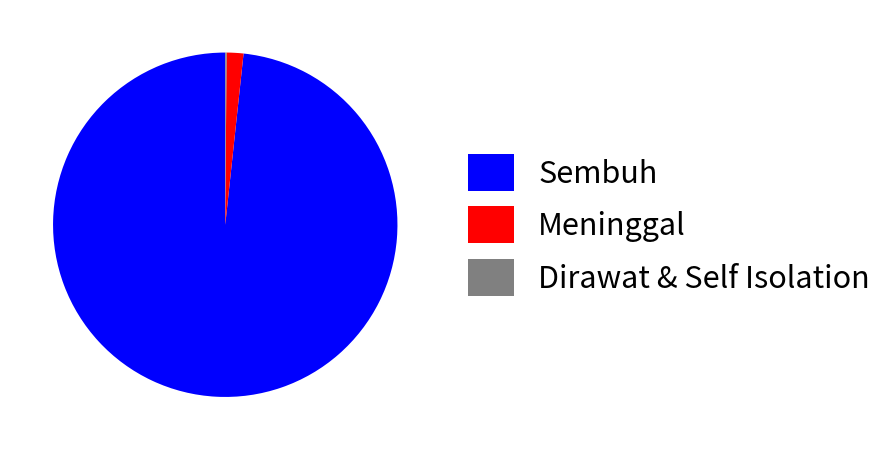

Do Meninggal and Sembuh together represent more than half of the pie?

Yes